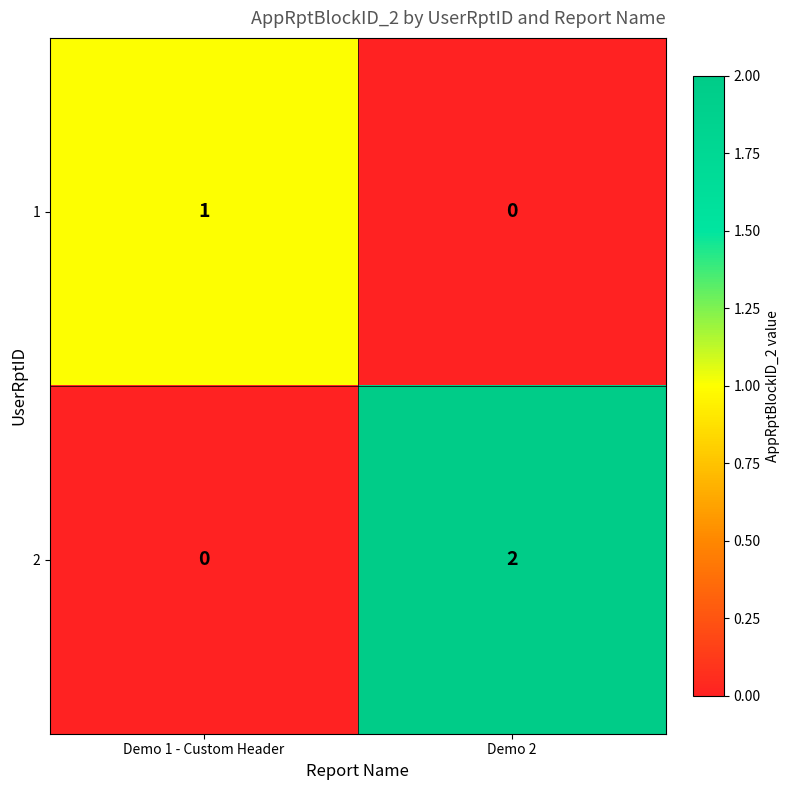

Where is 2 nearest to the value 1?

Demo 1 - Custom Header